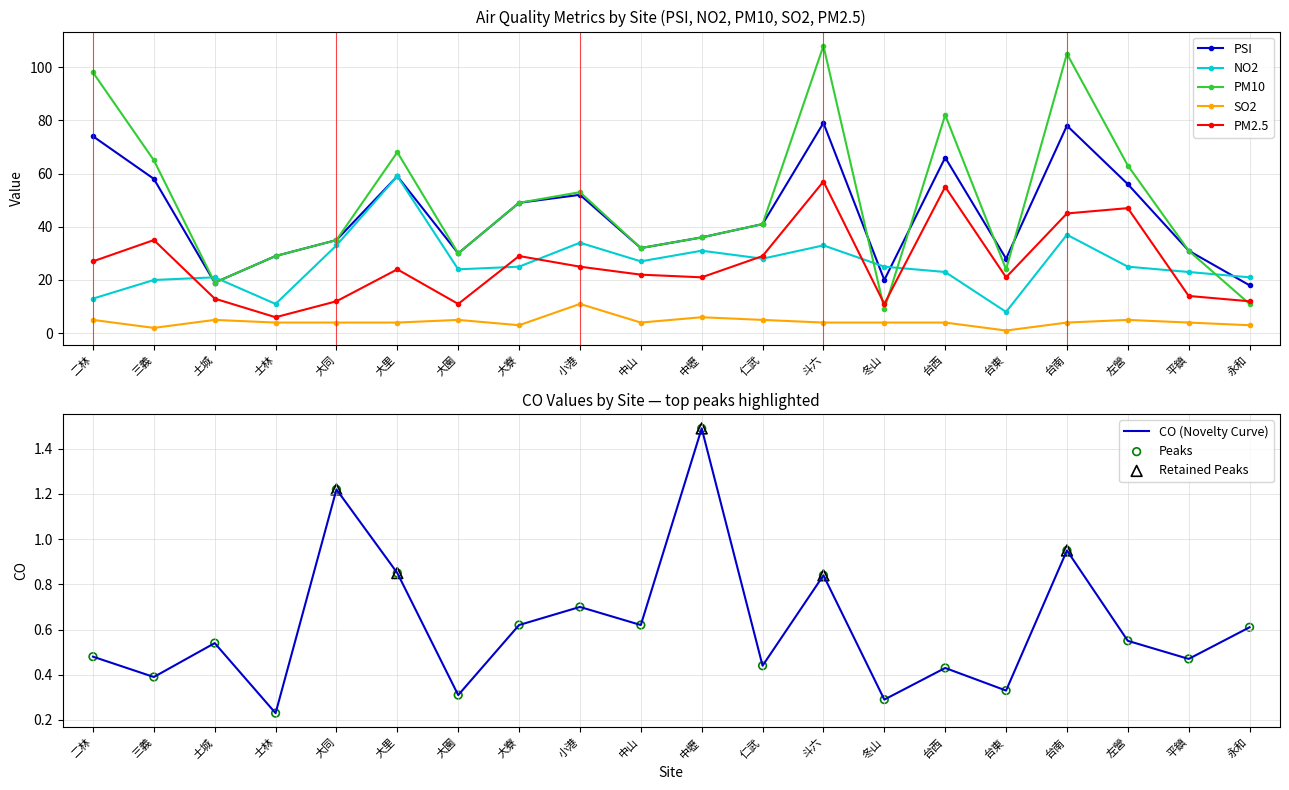

At which category is the sum across all series the highest?

斗六